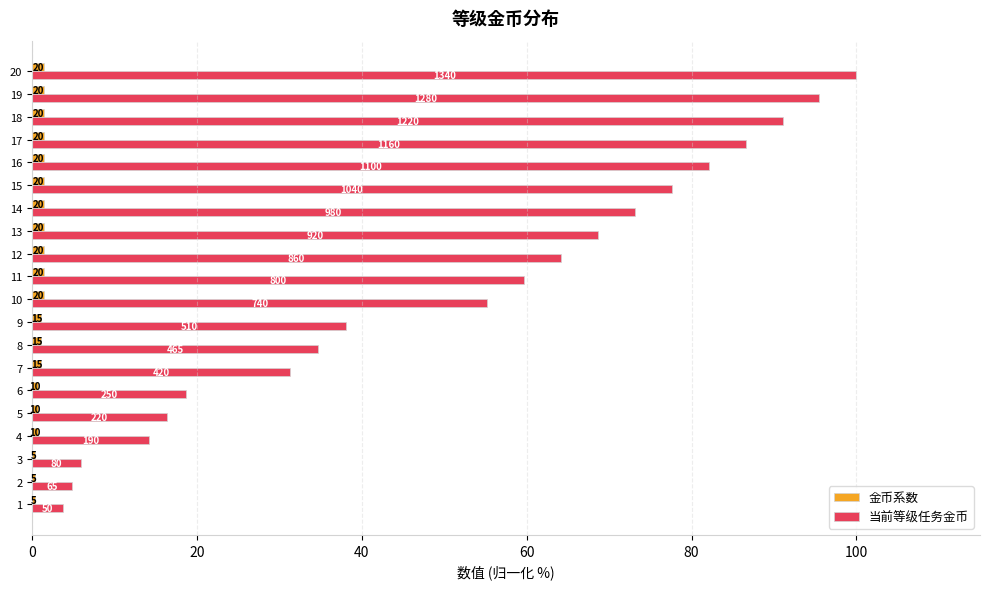

The 金币系数 series shows 2.0 at 11. True or false?

False